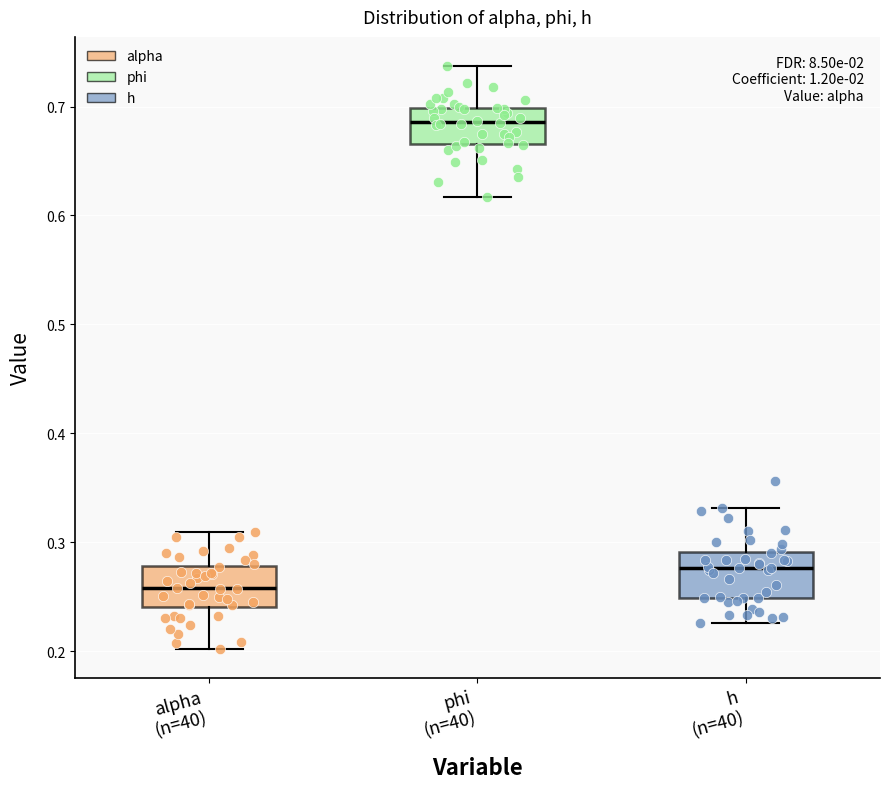

Where does the lower whisker of the box for h (n=40) end on the y-axis? The values are not printed on the chart, so give them approximately, as read against the axis.

0.23